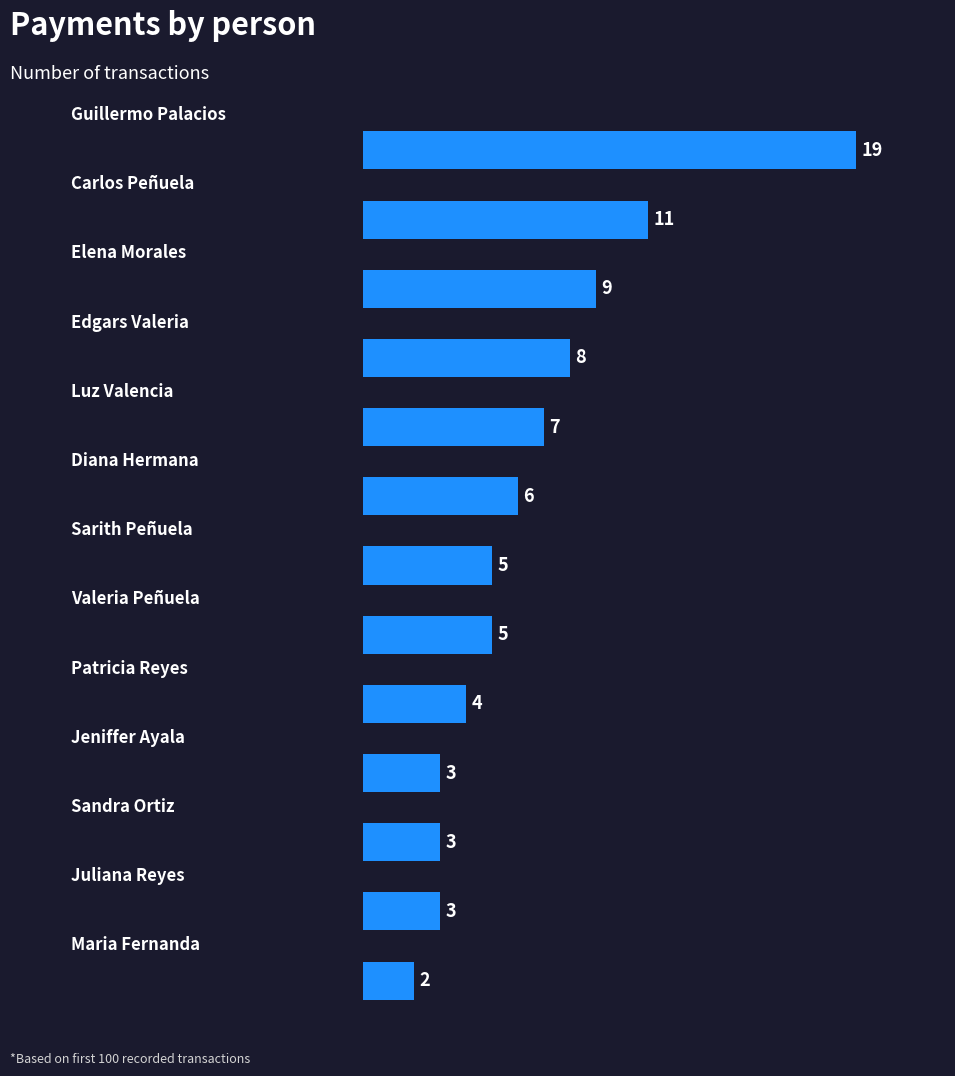

What is the average value?

7